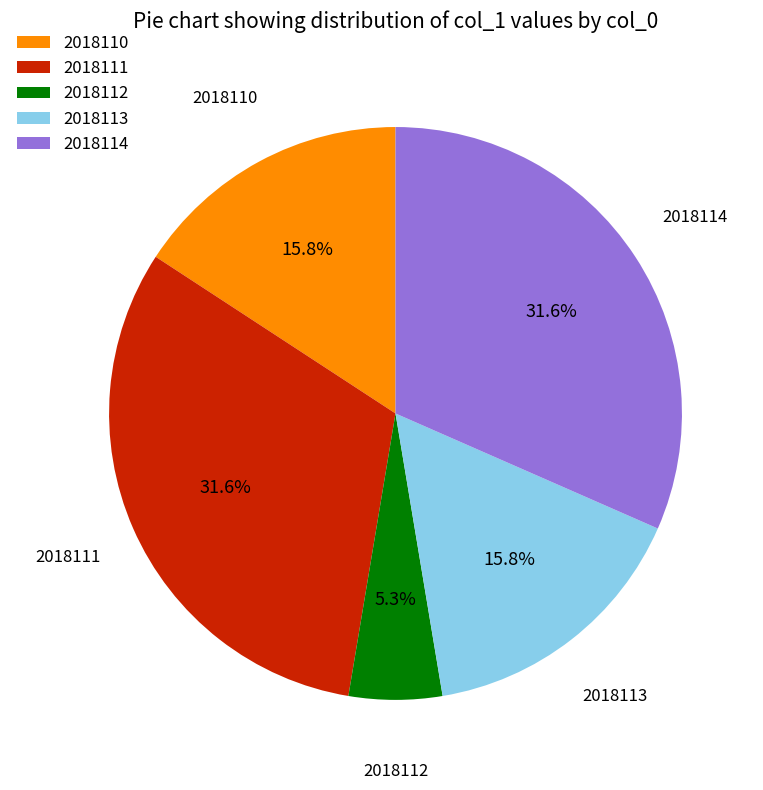

Does 2018110 account for over 50% of the chart?

No